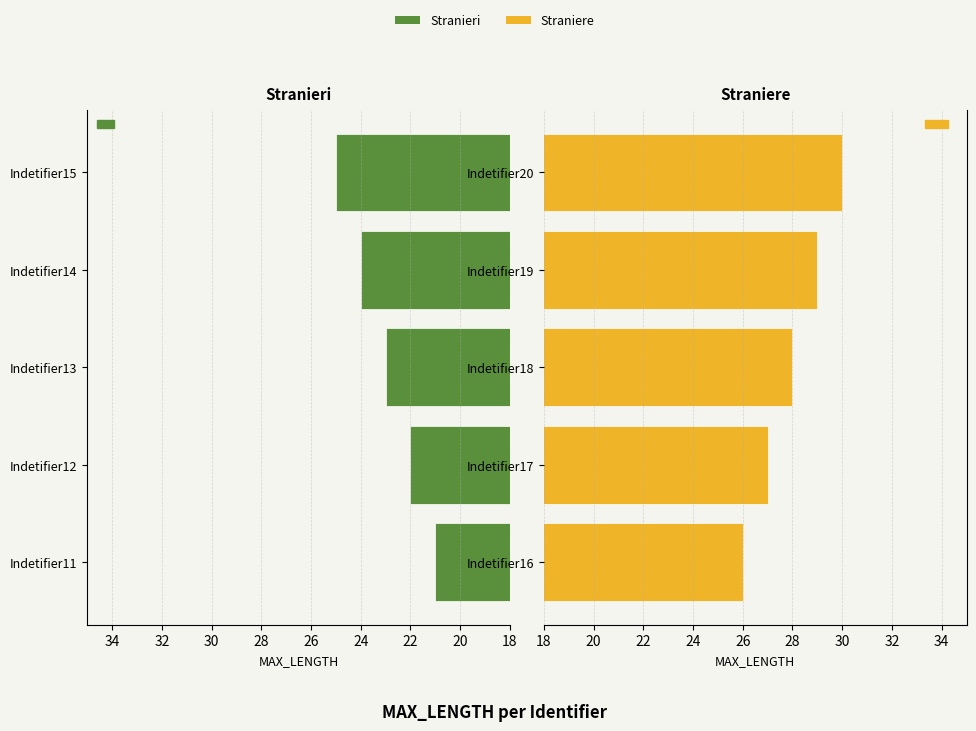

Which series has the largest total across all categories?

Straniere